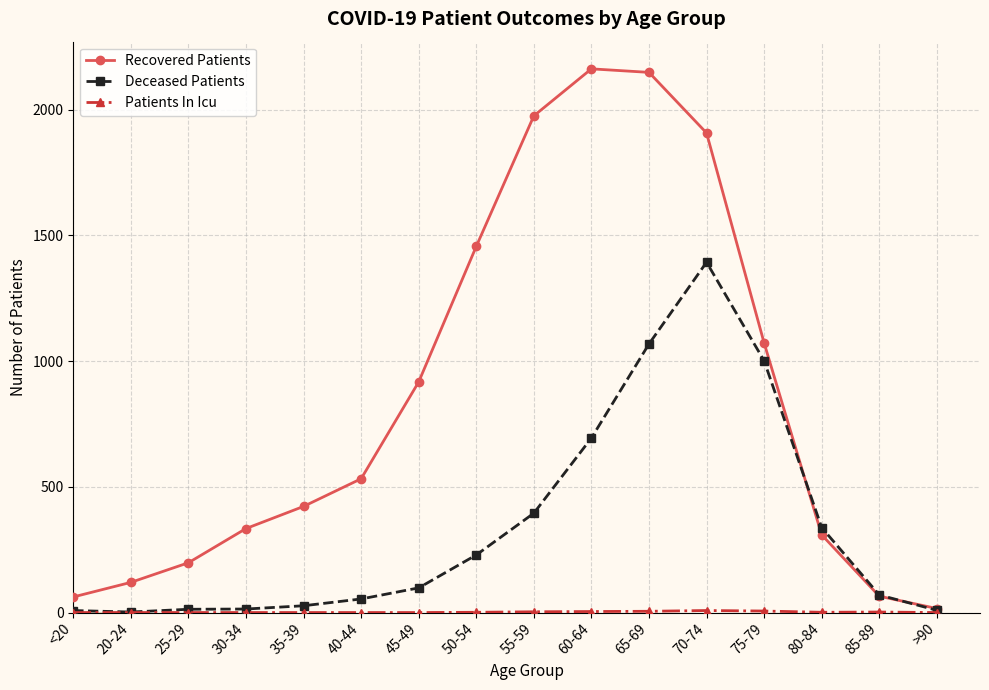

At how many categories does at least one series exceed 1479?

4